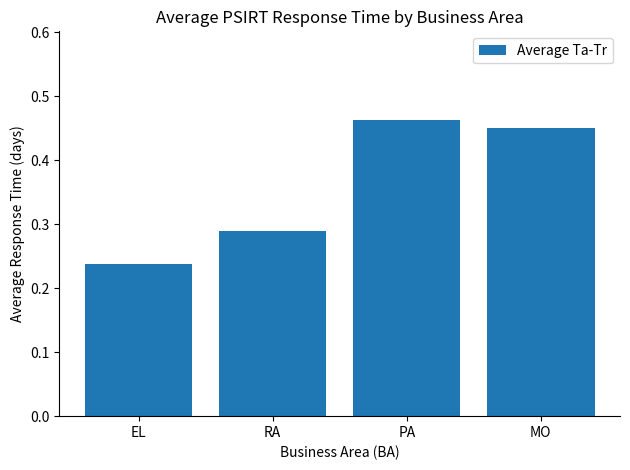

Is it true that the value at MO is 0.8?

False